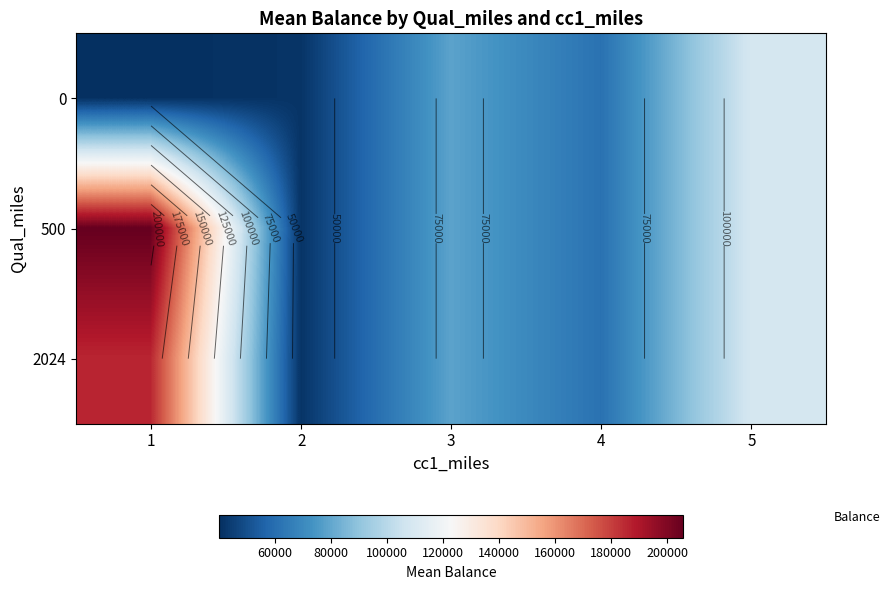

Count the number of data series in this chart.

3